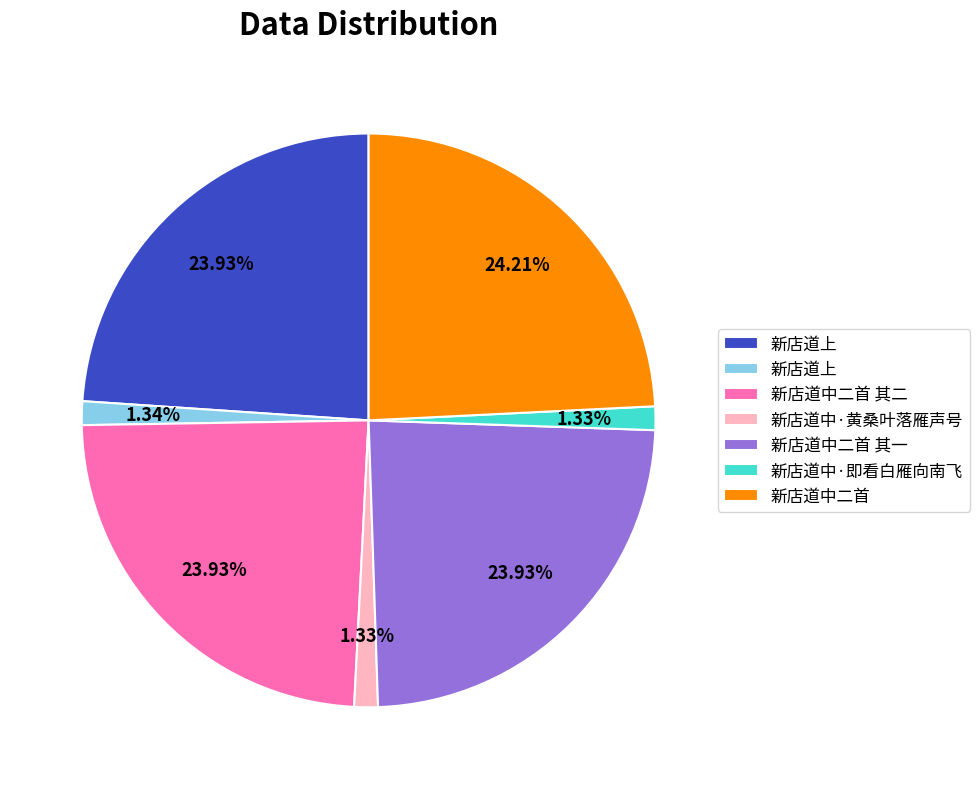

Does any single category account for the majority?

No